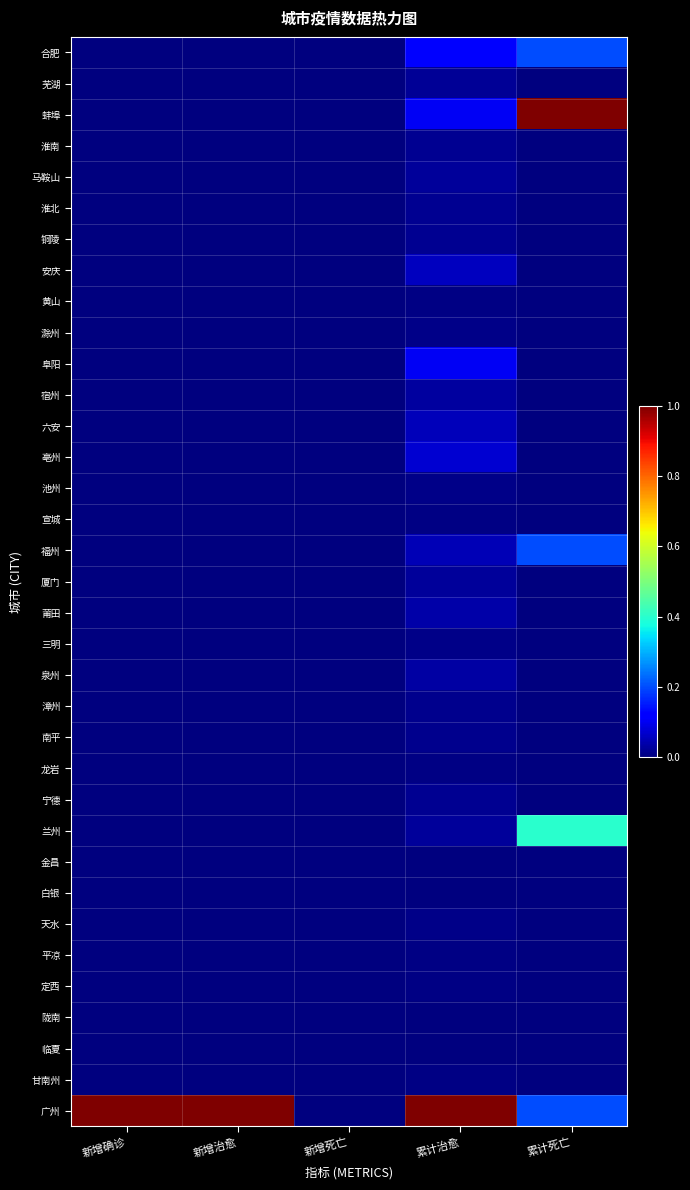

Reading left to right, transcribe all the data shown in this chart.

合肥: 新增确诊=0.0	新增治愈=0.0	新增死亡=0.0	累计治愈=0.1	累计死亡=0.2
芜湖: 新增确诊=0.0	新增治愈=0.0	新增死亡=0.0	累计治愈=0.0	累计死亡=0.0
蚌埠: 新增确诊=0.0	新增治愈=0.0	新增死亡=0.0	累计治愈=0.1	累计死亡=1.0
淮南: 新增确诊=0.0	新增治愈=0.0	新增死亡=0.0	累计治愈=0.0	累计死亡=0.0
马鞍山: 新增确诊=0.0	新增治愈=0.0	新增死亡=0.0	累计治愈=0.0	累计死亡=0.0
淮北: 新增确诊=0.0	新增治愈=0.0	新增死亡=0.0	累计治愈=0.0	累计死亡=0.0
铜陵: 新增确诊=0.0	新增治愈=0.0	新增死亡=0.0	累计治愈=0.0	累计死亡=0.0
安庆: 新增确诊=0.0	新增治愈=0.0	新增死亡=0.0	累计治愈=0.1	累计死亡=0.0
黄山: 新增确诊=0.0	新增治愈=0.0	新增死亡=0.0	累计治愈=0.0	累计死亡=0.0
滁州: 新增确诊=0.0	新增治愈=0.0	新增死亡=0.0	累计治愈=0.0	累计死亡=0.0
阜阳: 新增确诊=0.0	新增治愈=0.0	新增死亡=0.0	累计治愈=0.1	累计死亡=0.0
宿州: 新增确诊=0.0	新增治愈=0.0	新增死亡=0.0	累计治愈=0.0	累计死亡=0.0
六安: 新增确诊=0.0	新增治愈=0.0	新增死亡=0.0	累计治愈=0.1	累计死亡=0.0
亳州: 新增确诊=0.0	新增治愈=0.0	新增死亡=0.0	累计治愈=0.1	累计死亡=0.0
池州: 新增确诊=0.0	新增治愈=0.0	新增死亡=0.0	累计治愈=0.0	累计死亡=0.0
宣城: 新增确诊=0.0	新增治愈=0.0	新增死亡=0.0	累计治愈=0.0	累计死亡=0.0
福州: 新增确诊=0.0	新增治愈=0.0	新增死亡=0.0	累计治愈=0.0	累计死亡=0.2
厦门: 新增确诊=0.0	新增治愈=0.0	新增死亡=0.0	累计治愈=0.0	累计死亡=0.0
莆田: 新增确诊=0.0	新增治愈=0.0	新增死亡=0.0	累计治愈=0.0	累计死亡=0.0
三明: 新增确诊=0.0	新增治愈=0.0	新增死亡=0.0	累计治愈=0.0	累计死亡=0.0
泉州: 新增确诊=0.0	新增治愈=0.0	新增死亡=0.0	累计治愈=0.0	累计死亡=0.0
漳州: 新增确诊=0.0	新增治愈=0.0	新增死亡=0.0	累计治愈=0.0	累计死亡=0.0
南平: 新增确诊=0.0	新增治愈=0.0	新增死亡=0.0	累计治愈=0.0	累计死亡=0.0
龙岩: 新增确诊=0.0	新增治愈=0.0	新增死亡=0.0	累计治愈=0.0	累计死亡=0.0
宁德: 新增确诊=0.0	新增治愈=0.0	新增死亡=0.0	累计治愈=0.0	累计死亡=0.0
兰州: 新增确诊=0.0	新增治愈=0.0	新增死亡=0.0	累计治愈=0.0	累计死亡=0.4
金昌: 新增确诊=0.0	新增治愈=0.0	新增死亡=0.0	累计治愈=0.0	累计死亡=0.0
白银: 新增确诊=0.0	新增治愈=0.0	新增死亡=0.0	累计治愈=0.0	累计死亡=0.0
天水: 新增确诊=0.0	新增治愈=0.0	新增死亡=0.0	累计治愈=0.0	累计死亡=0.0
平凉: 新增确诊=0.0	新增治愈=0.0	新增死亡=0.0	累计治愈=0.0	累计死亡=0.0
定西: 新增确诊=0.0	新增治愈=0.0	新增死亡=0.0	累计治愈=0.0	累计死亡=0.0
陇南: 新增确诊=0.0	新增治愈=0.0	新增死亡=0.0	累计治愈=0.0	累计死亡=0.0
临夏: 新增确诊=0.0	新增治愈=0.0	新增死亡=0.0	累计治愈=0.0	累计死亡=0.0
甘南州: 新增确诊=0.0	新增治愈=0.0	新增死亡=0.0	累计治愈=0.0	累计死亡=0.0
广州: 新增确诊=1.0	新增治愈=1.0	新增死亡=0.0	累计治愈=1.0	累计死亡=0.2